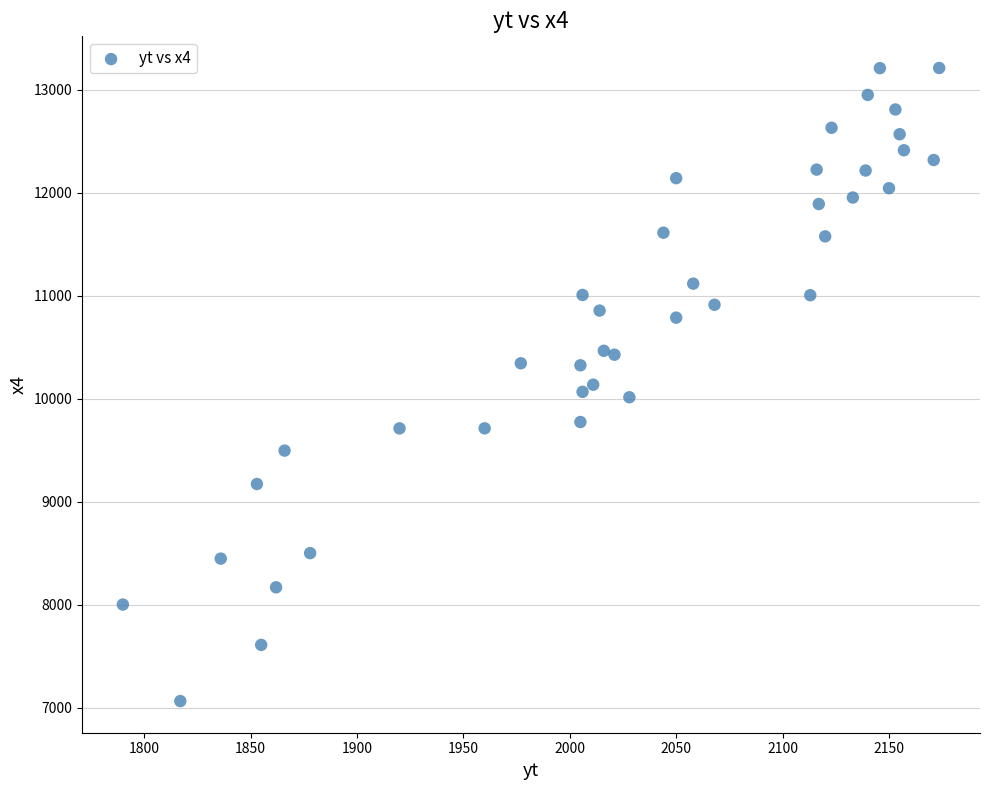

What is the range of Y values (max minus min)?

6150.7